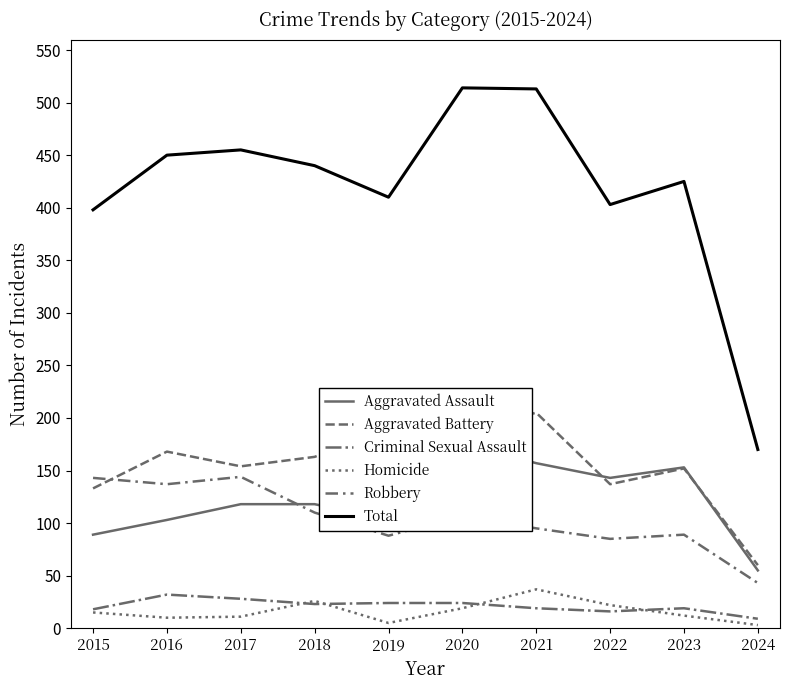

What are all the series names shown in the legend?

Aggravated Assault, Aggravated Battery, Criminal Sexual Assault, Homicide, Robbery, Total